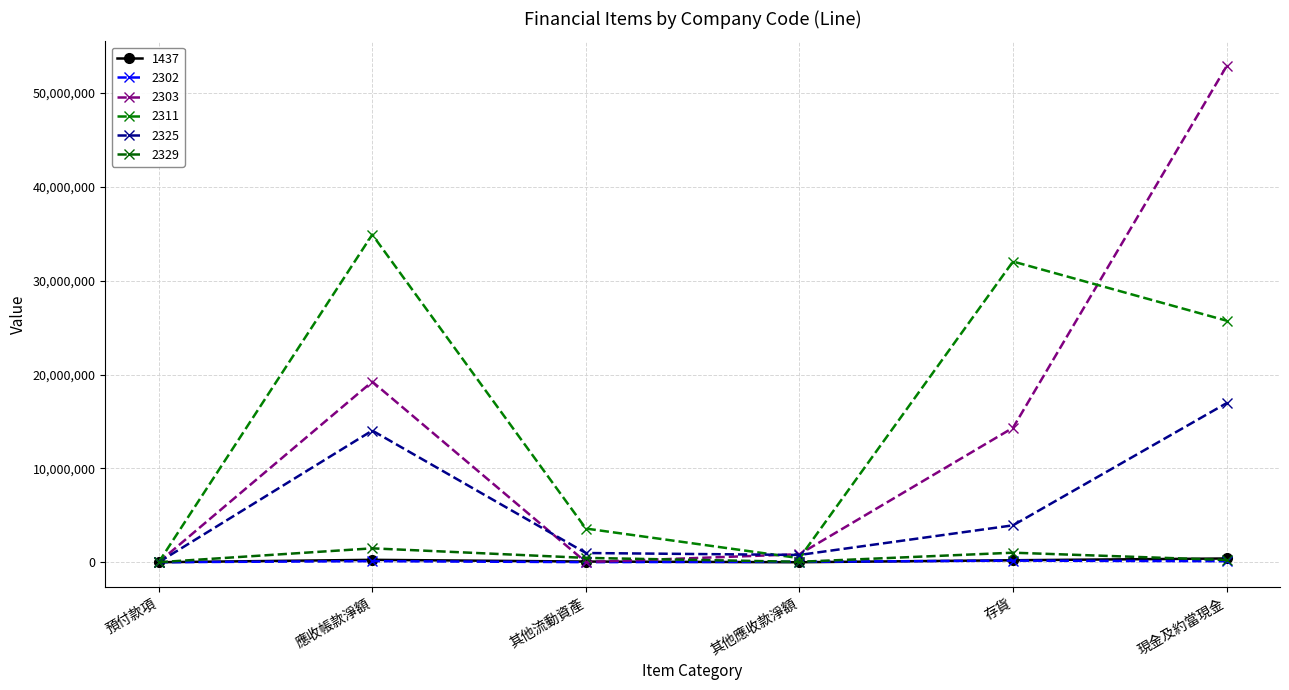

Which series has the largest range (max minus min)?

2303